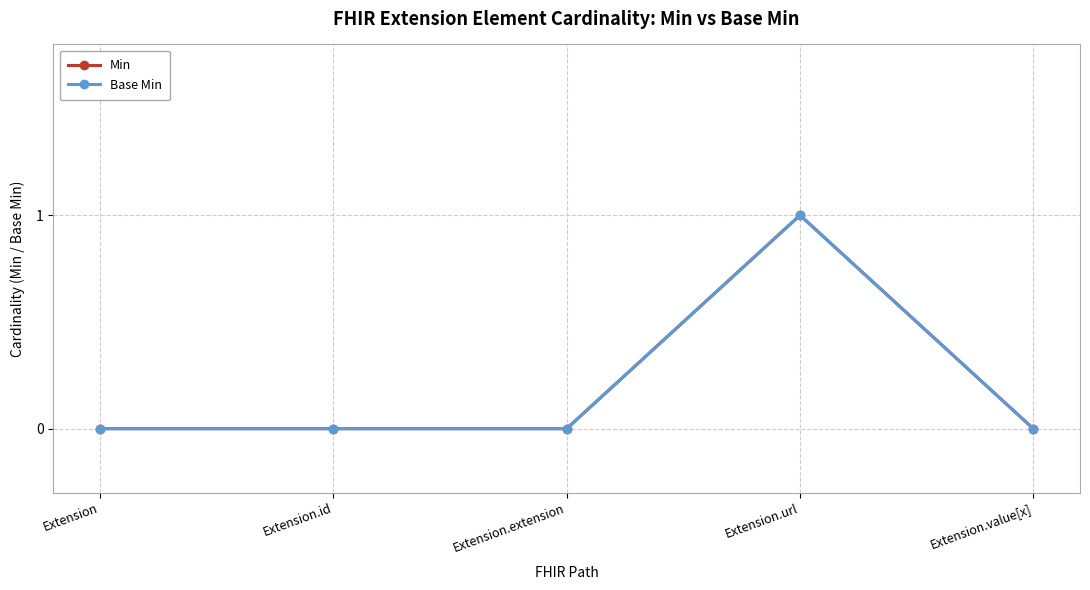

Count the Min values in the range 0 to 1.

5